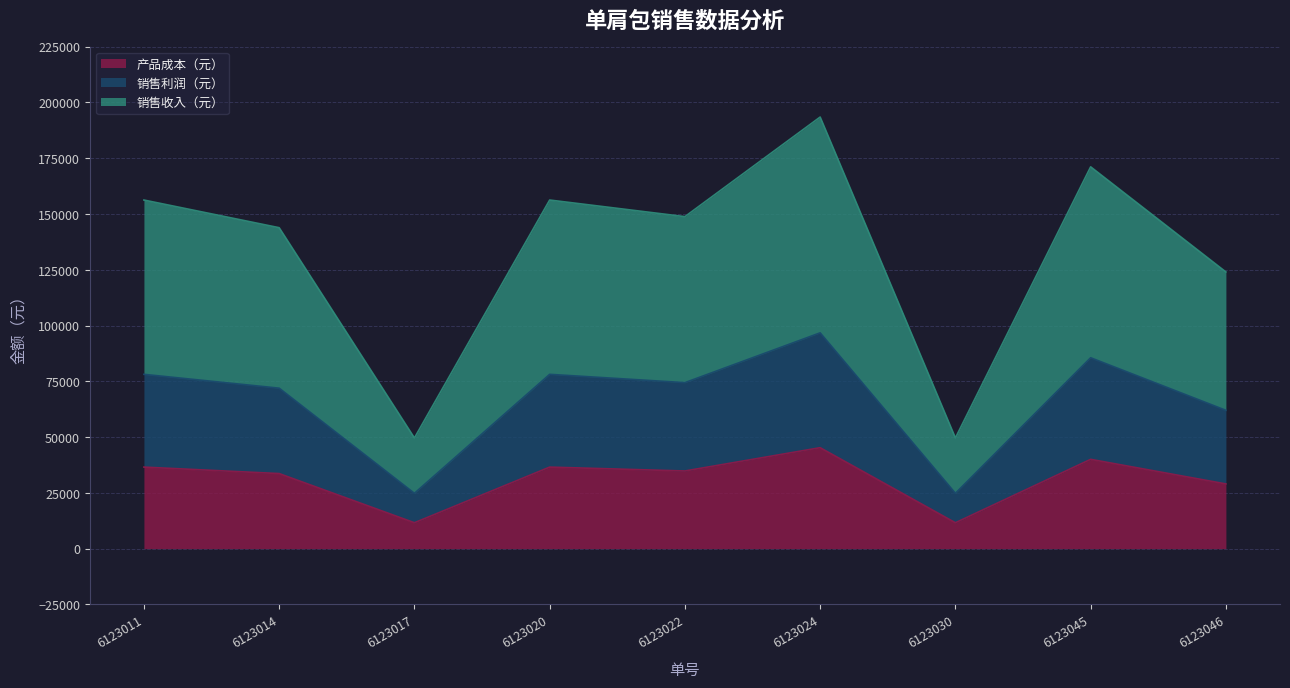

What is the difference between the 产品成本（元） values at 6123014 and 6123030?

22040